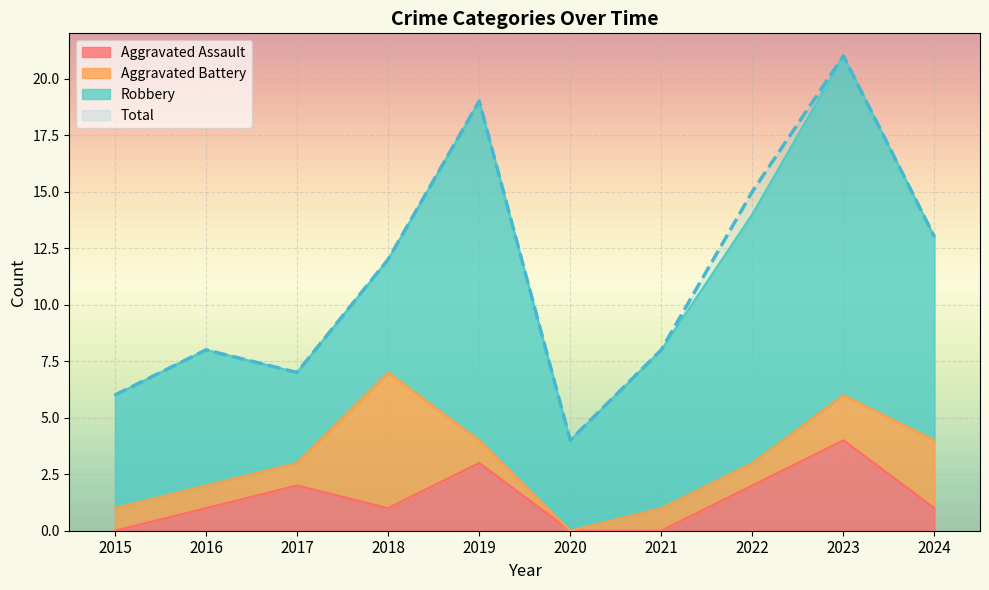

The Aggravated Assault series shows 4 at 2019. True or false?

False